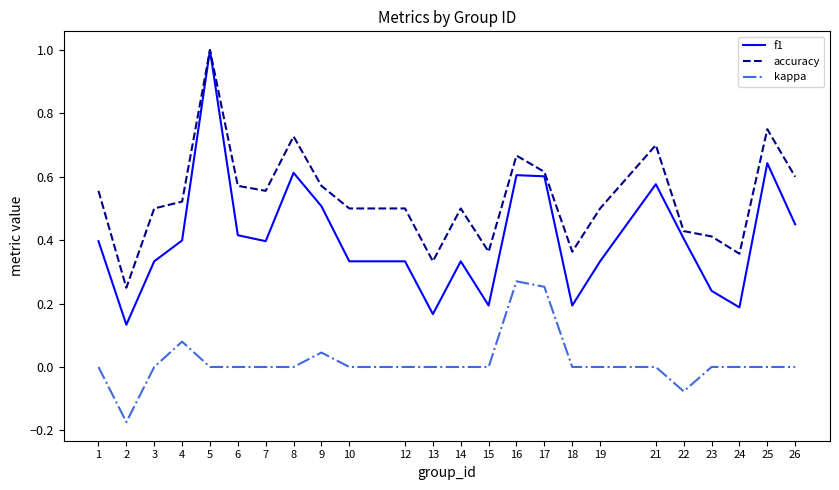

At which category is the sum across all series the highest?

5